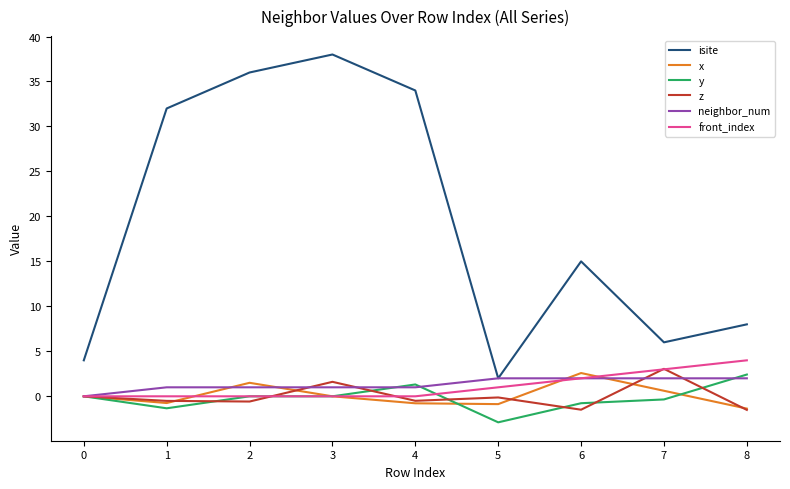

True or false: isite and y cross at least once.

False